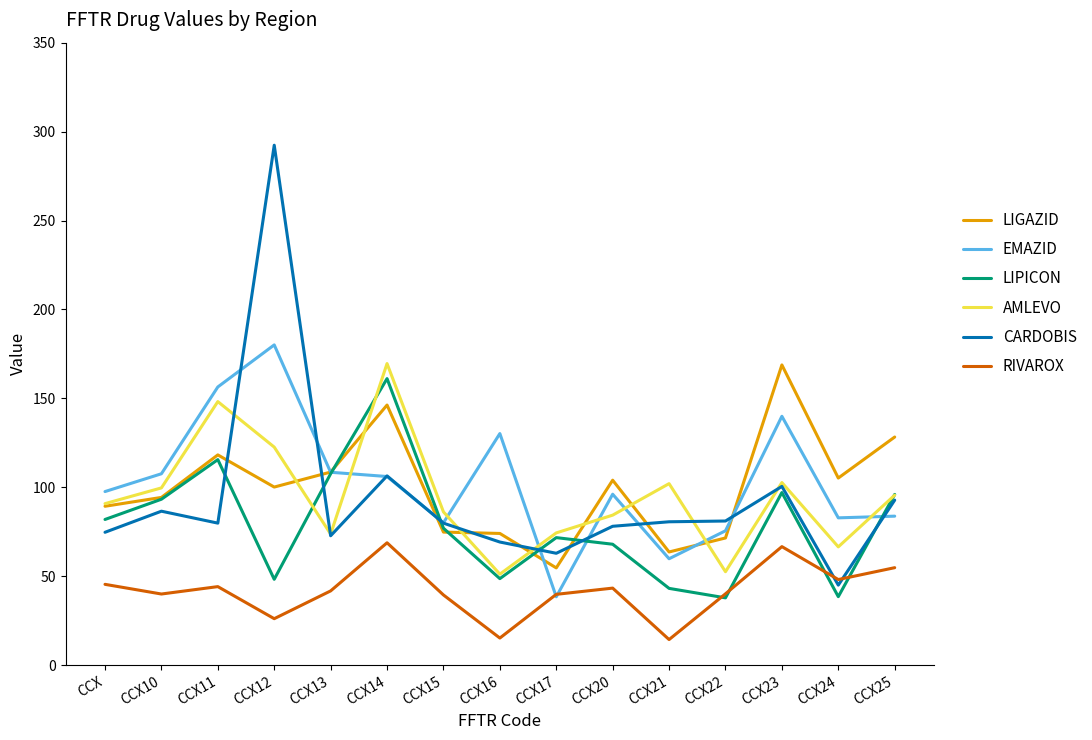

Is the value of LIPICON at CCX22 greater than the value of AMLEVO at CCX25?

No